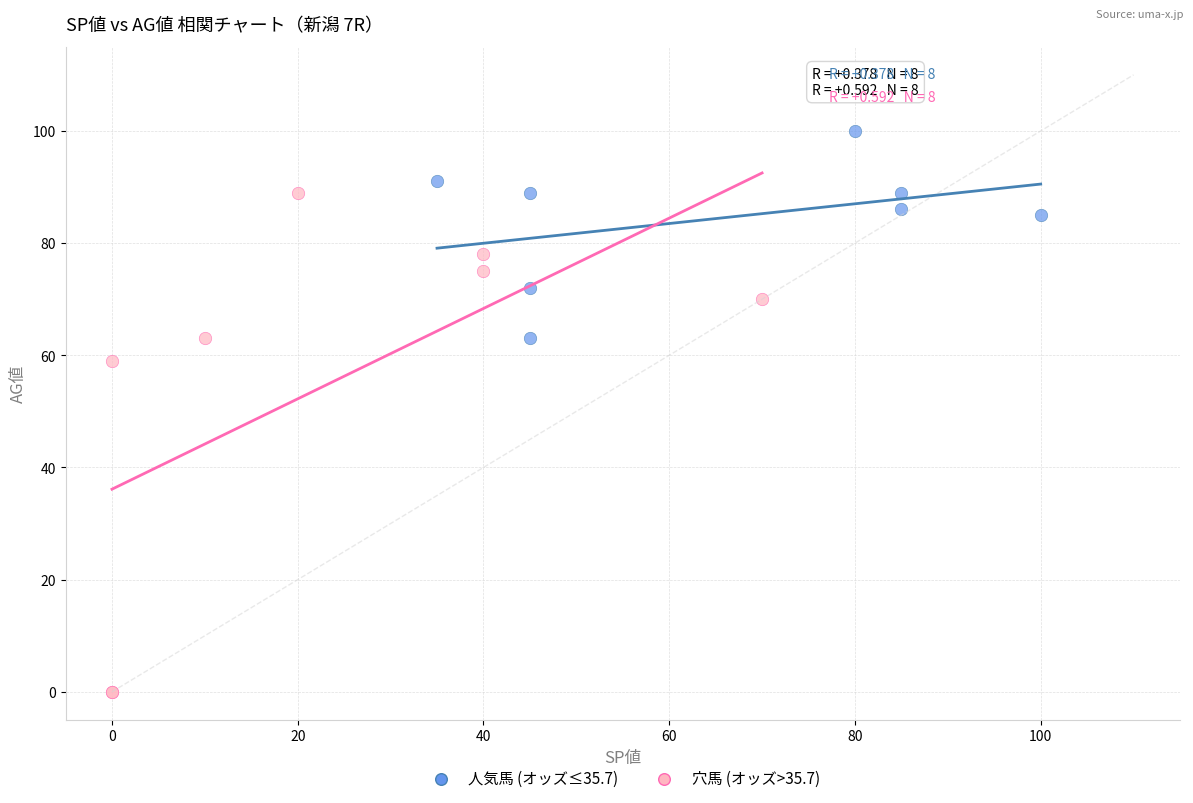

Which series contains the lowest Y value?

穴馬 (オッズ>35.7)